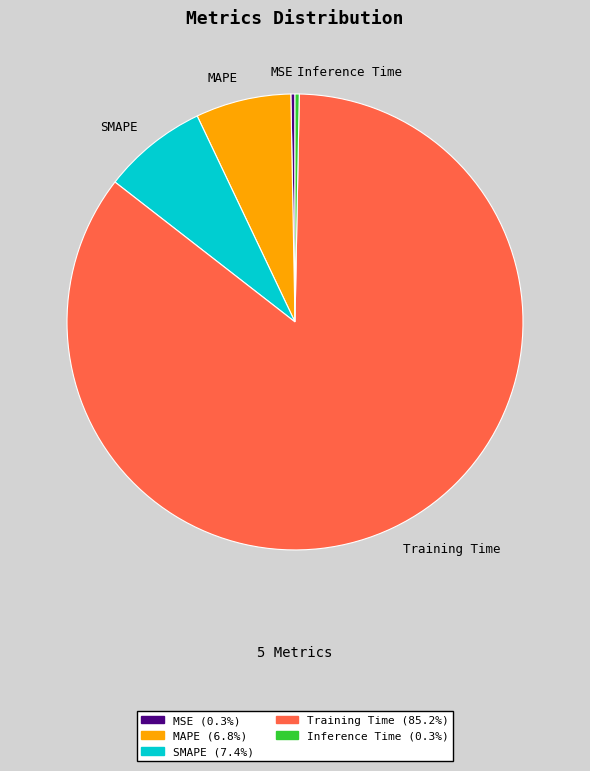

Is the sum of Training Time and MSE greater than half?

Yes